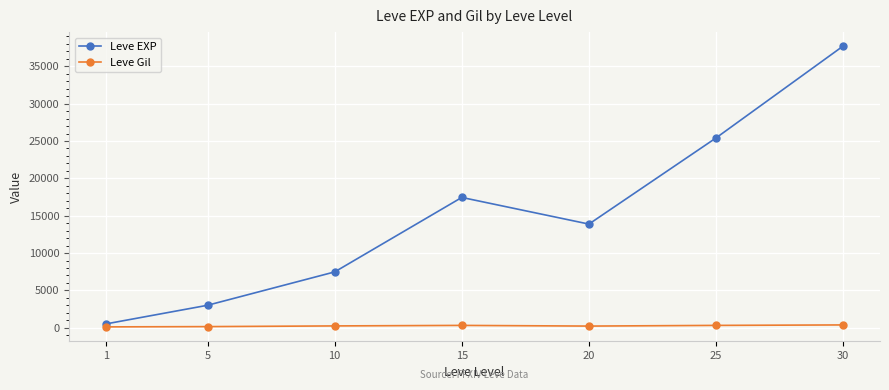

What is the value of the Leve EXP point at the 4th from the left?

17445.0